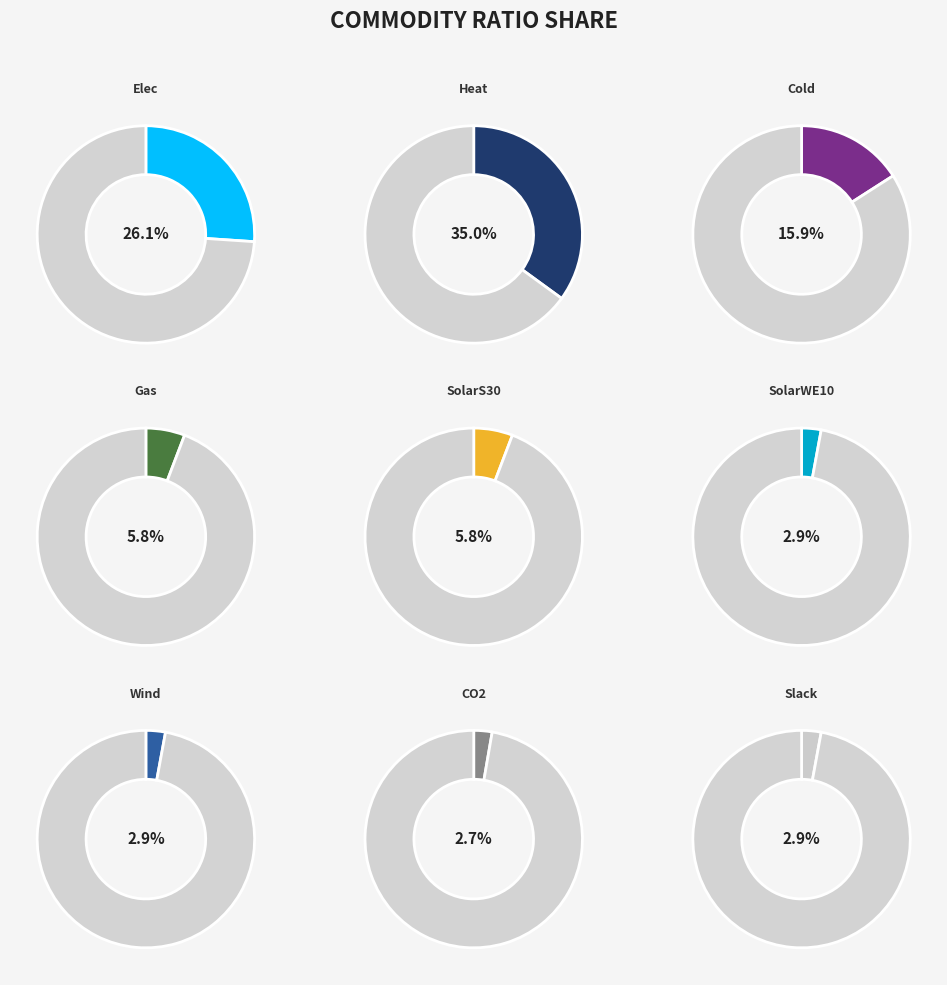

Does CO2-Gas represent more than half of the total?

No